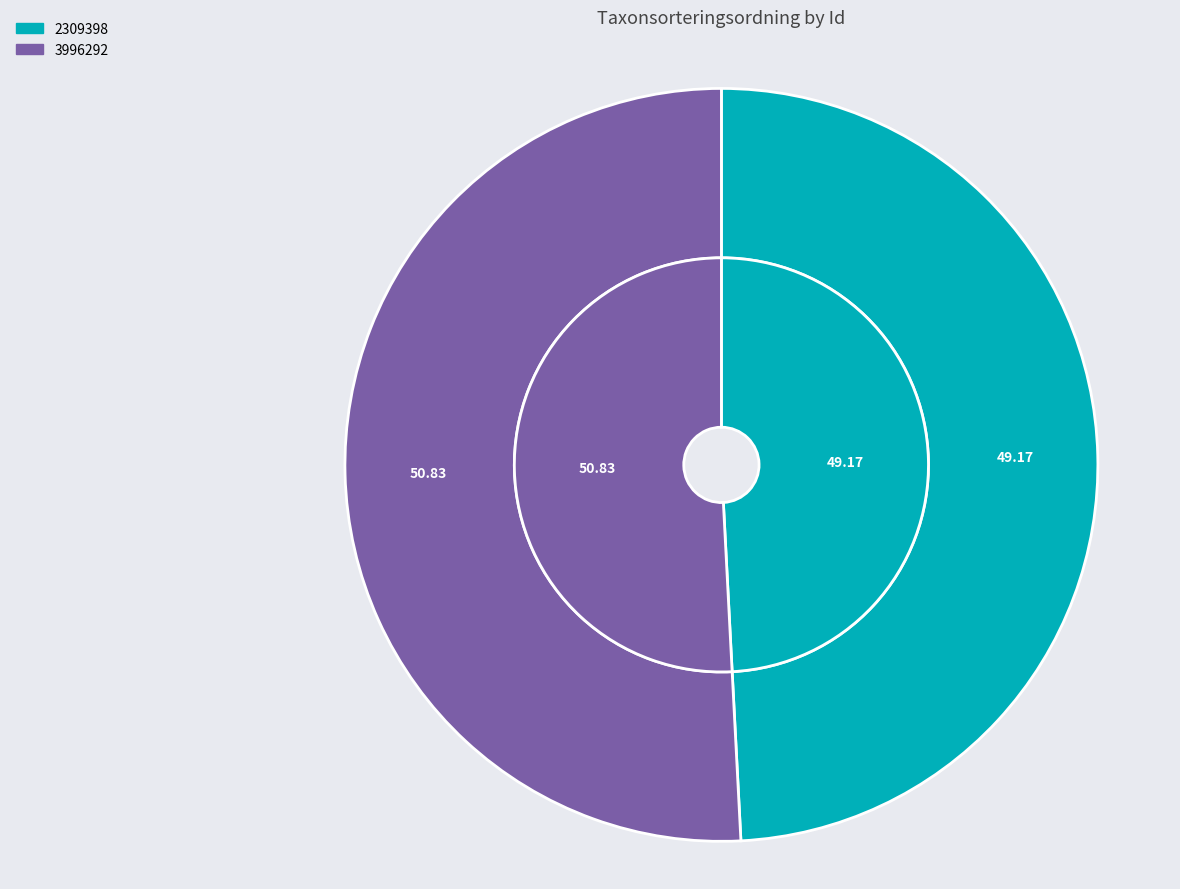

To the nearest percent, what is the combined percentage of 2309398 and 3996292?

100%